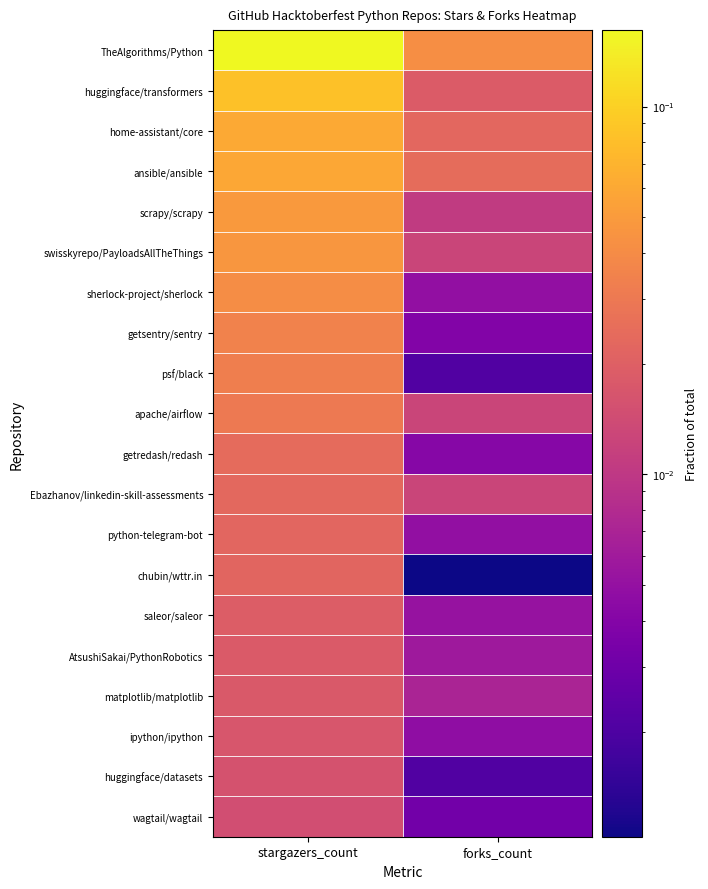

Reading left to right, what are all the values shown in this chart?

TheAlgorithms/Python: stargazers_count=0.2	forks_count=0.0
huggingface/transformers: stargazers_count=0.1	forks_count=0.0
home-assistant/core: stargazers_count=0.1	forks_count=0.0
ansible/ansible: stargazers_count=0.1	forks_count=0.0
scrapy/scrapy: stargazers_count=0.0	forks_count=0.0
swisskyrepo/PayloadsAllTheThings: stargazers_count=0.0	forks_count=0.0
sherlock-project/sherlock: stargazers_count=0.0	forks_count=0.0
getsentry/sentry: stargazers_count=0.0	forks_count=0.0
psf/black: stargazers_count=0.0	forks_count=0.0
apache/airflow: stargazers_count=0.0	forks_count=0.0
getredash/redash: stargazers_count=0.0	forks_count=0.0
Ebazhanov/linkedin-skill-assessments: stargazers_count=0.0	forks_count=0.0
python-telegram-bot: stargazers_count=0.0	forks_count=0.0
chubin/wttr.in: stargazers_count=0.0	forks_count=0.0
saleor/saleor: stargazers_count=0.0	forks_count=0.0
AtsushiSakai/PythonRobotics: stargazers_count=0.0	forks_count=0.0
matplotlib/matplotlib: stargazers_count=0.0	forks_count=0.0
ipython/ipython: stargazers_count=0.0	forks_count=0.0
huggingface/datasets: stargazers_count=0.0	forks_count=0.0
wagtail/wagtail: stargazers_count=0.0	forks_count=0.0